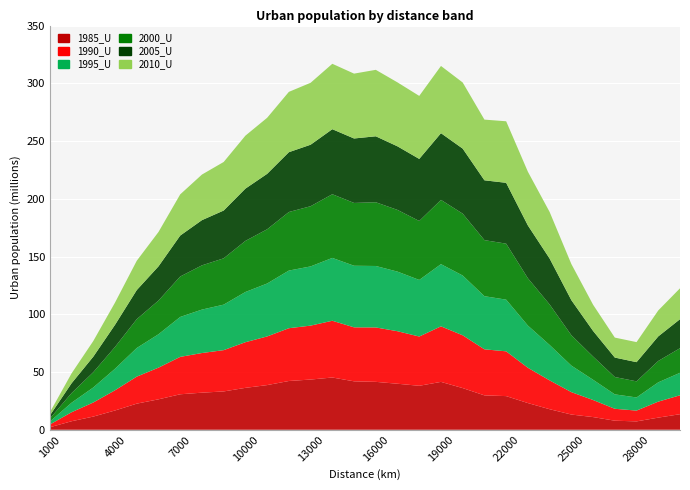

Reading right to left, transcribe all the data shown in this chart.

1985_U: 13476695	10509942	7244948	7847192	10984156	13179733	17790101	23117315	29141421	29779215	36085989	41457024	38068249	39841280	41484334	41940428	45249415	43476754	42227819	38675185	36285309	33188188	32112981	30722450	26354233	22609323	16696935	11411729	7378102	2174308
1990_U: 16374840	13851373	9348797	10317326	14781159	19408935	24969096	30547761	38765038	39880925	45704500	48096943	42659277	45476306	47108390	46744487	49130959	46699288	45698165	42134714	39527079	35753966	34336770	32387373	27420299	23403581	17496860	12202136	7800923	2360459
1995_U: 19465533	16702835	11375755	12483017	17525520	22965748	30670326	36534303	44757125	45989088	51757720	53843710	49006595	51600135	53214799	53329794	54415461	51265490	49914592	45822353	43477494	39398086	37607727	34576760	28918026	24782950	18637237	13002820	8222178	2516764
2000_U: 21295686	18507561	13948245	15022251	20113400	26332948	35078093	40981583	48481882	48554475	53570632	55637246	51051190	53438833	55197552	54396817	55150990	52121790	50707858	46960579	44249902	40119046	38308349	35009506	29191424	24965440	18896242	13233257	8352233	2608724
2005_U: 25115826	21275908	16621283	16843811	22180094	30352025	39773053	45727693	52682995	51793744	56325072	57775498	53737984	55050485	57107485	55806486	56311940	53252485	51789288	47997473	45253234	41370238	39136625	35463365	29602743	25197857	19162770	13439950	8491861	2679752
2010_U: 26755393	22480915	17355346	17302303	22689318	31284612	40330276	46519451	53292624	52553222	57248792	58204436	54559084	55371439	57546767	56165891	56638969	53619191	52247516	48536527	45878621	42041605	39474602	35669775	29769524	25370931	19252675	13568069	8566014	2704613